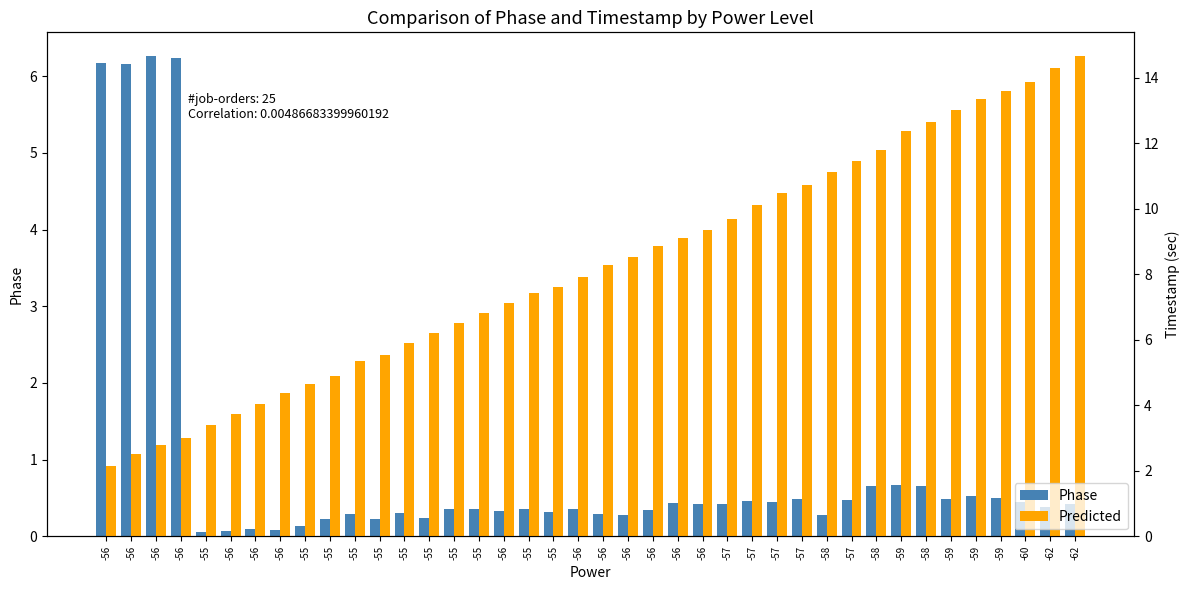

At which label does Predicted first exceed 8?

-56